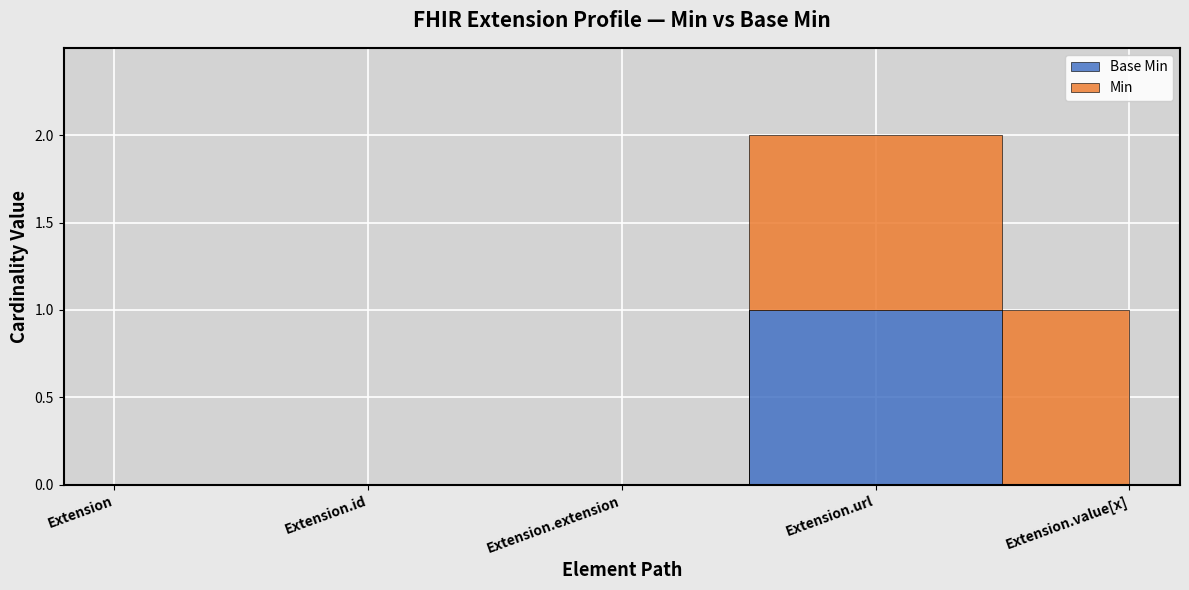

How many distinct data groups are displayed?

2